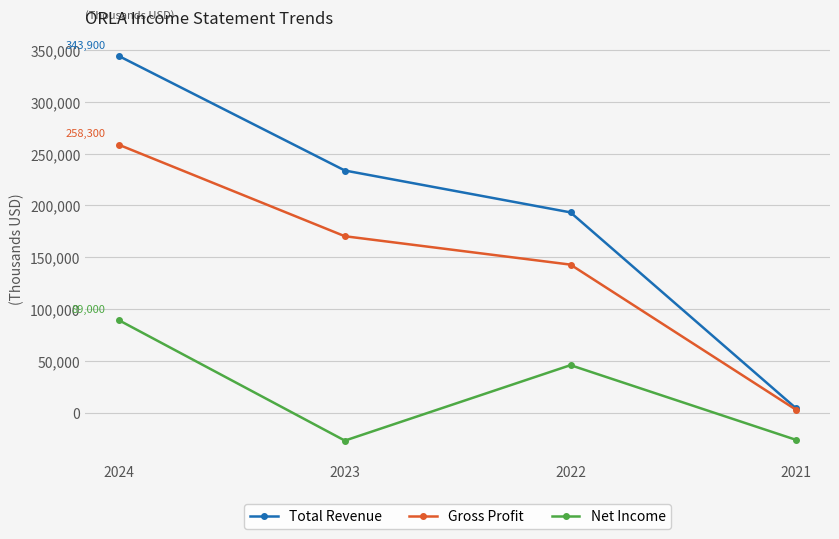

Is it true that Net Income equals -10779 at 2021?

False